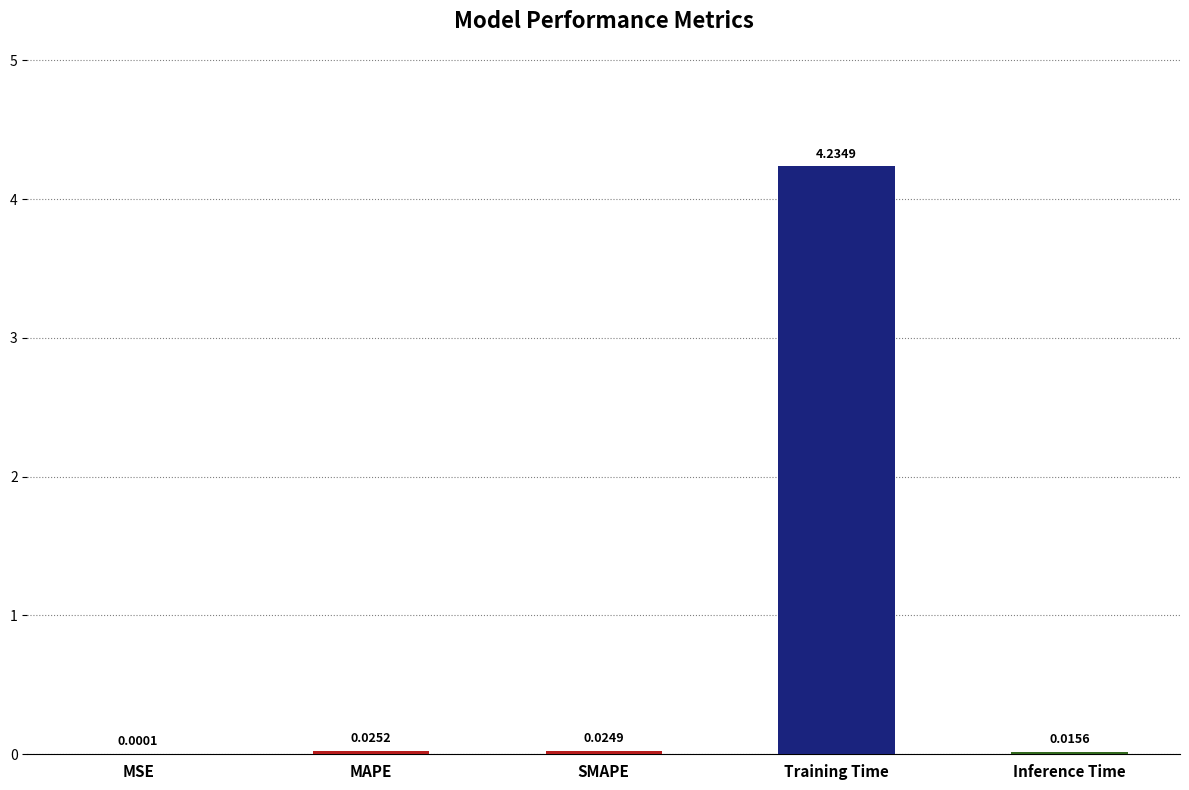

At which category does the chart reach its peak across all series?

Training Time